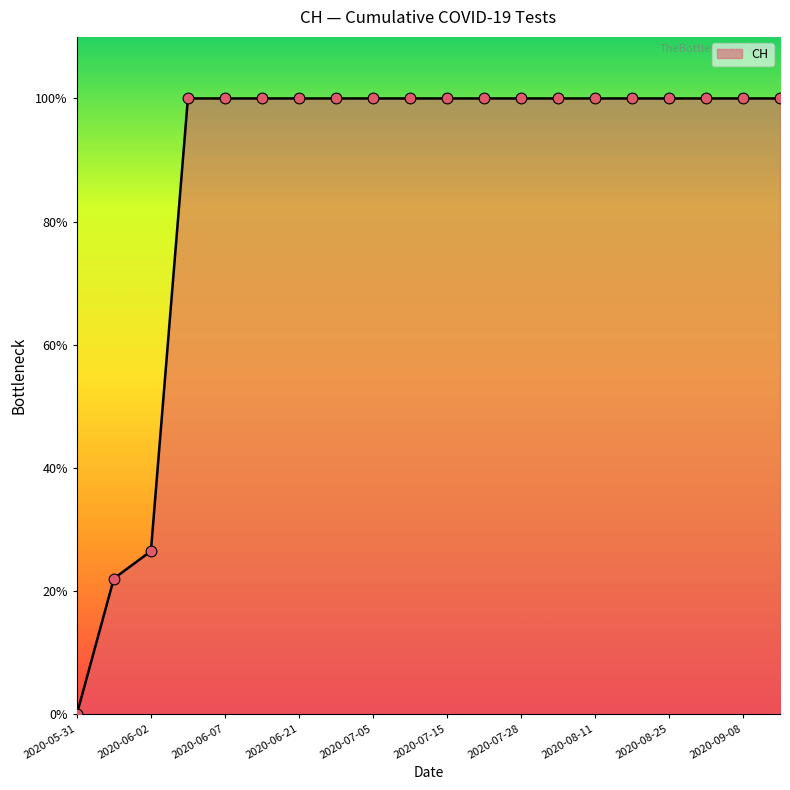

Does the chart have visible grid lines?

No